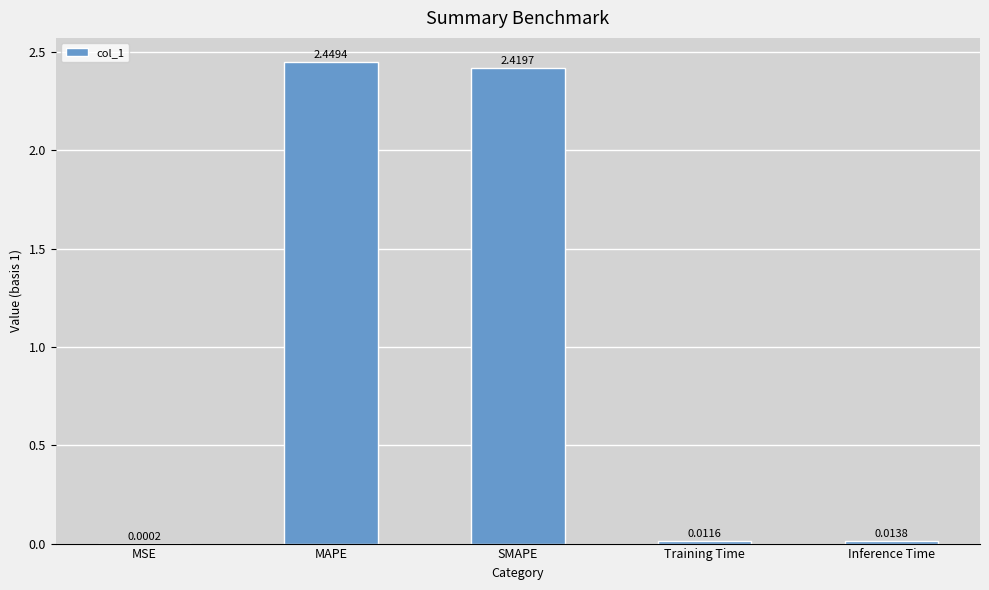

What is the change in value from MSE to SMAPE?

+2.4